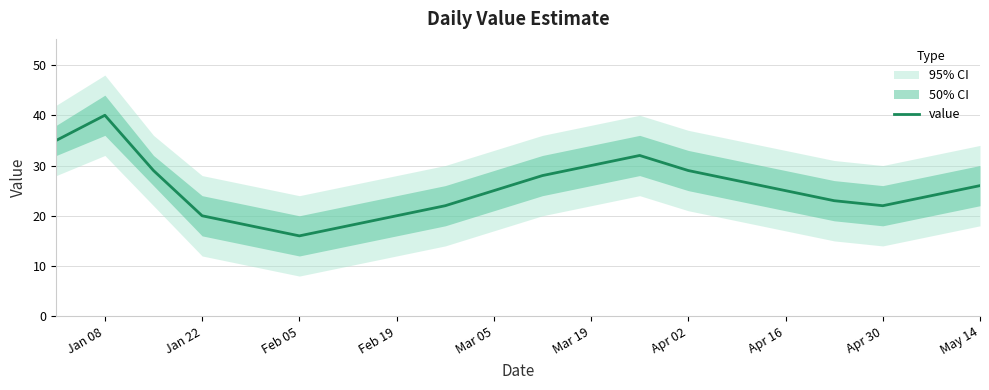

Count the number of categories in the chart.

20